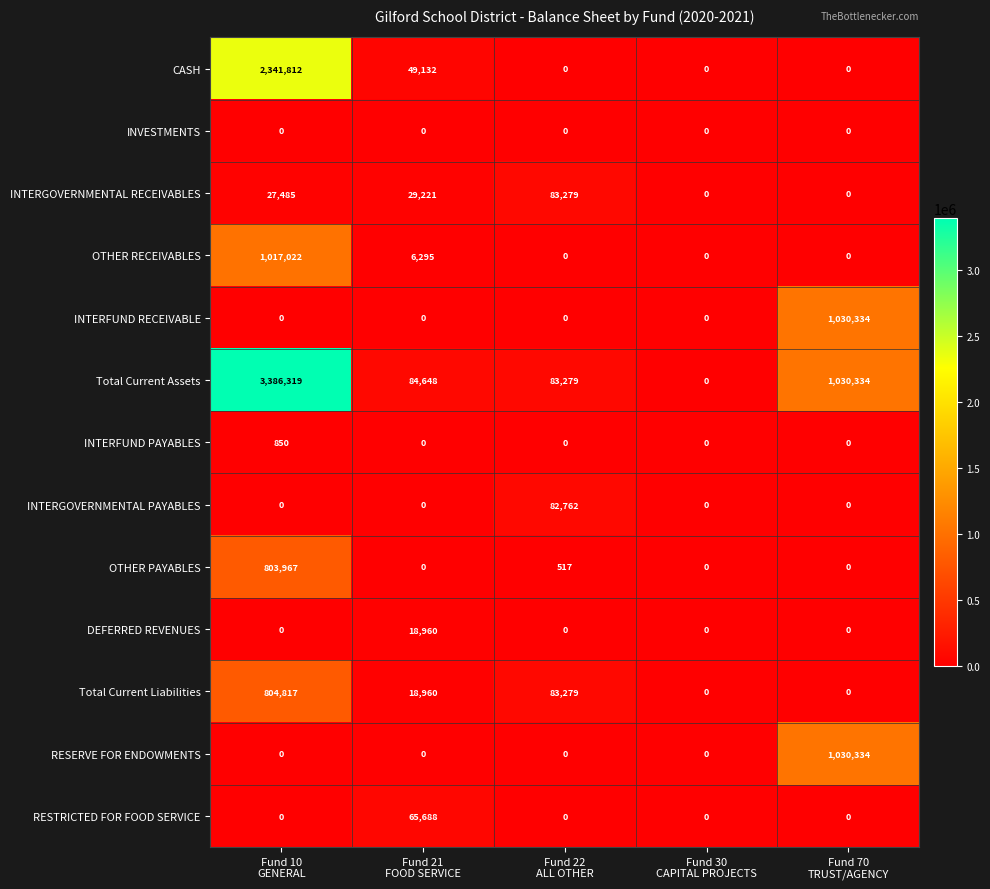

Which series has the largest total across all categories?

Total Current Assets